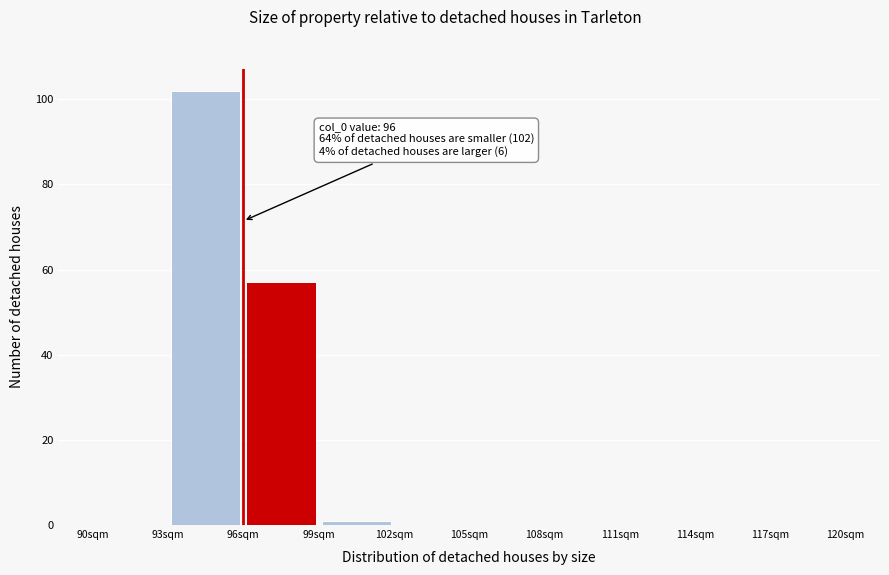

Over which range of the x-axis is the bar tallest?

93 to 96